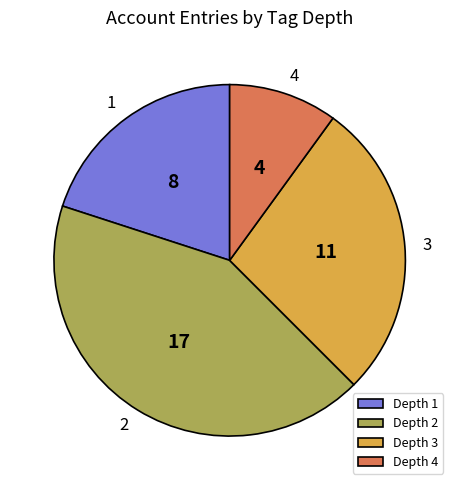

Does any single category account for the majority?

No